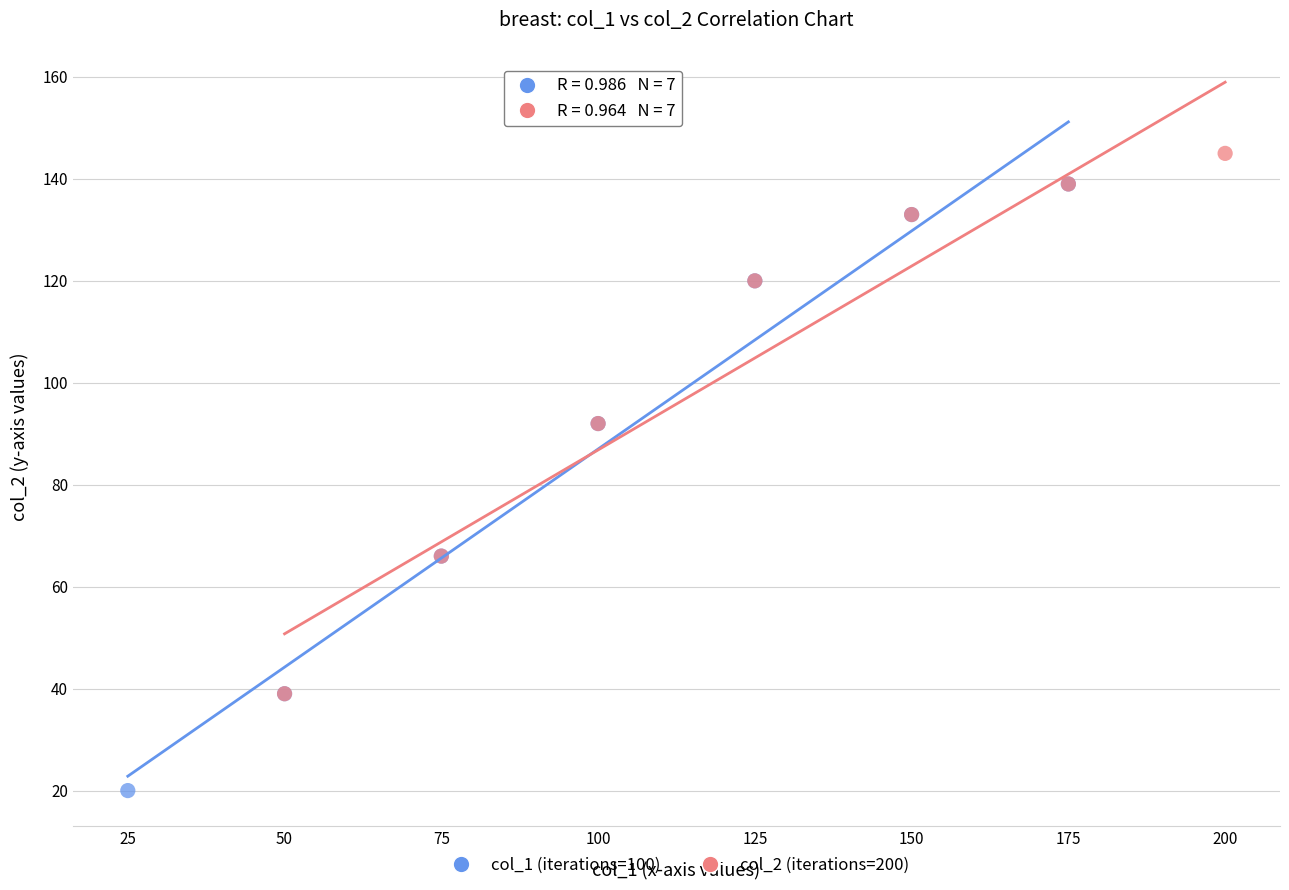

Which series reaches the minimum Y coordinate?

col_1 (iterations=100)